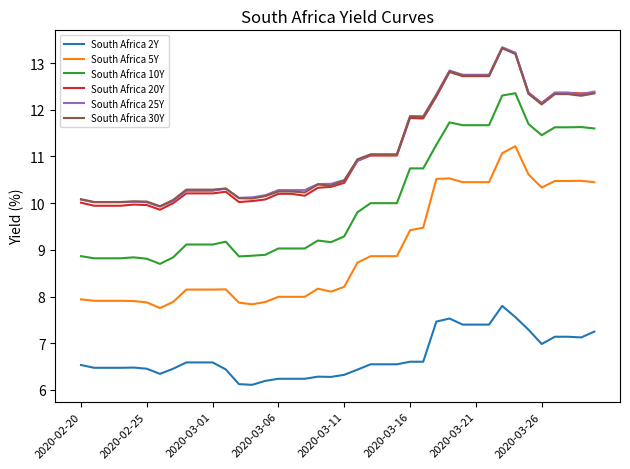

What is the sum of all South Africa 2Y values?

268.7